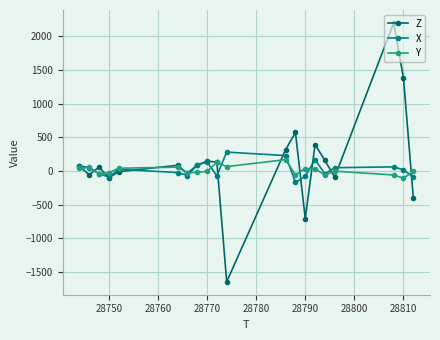

What is the value of the Z point at the 10th from the left?

132